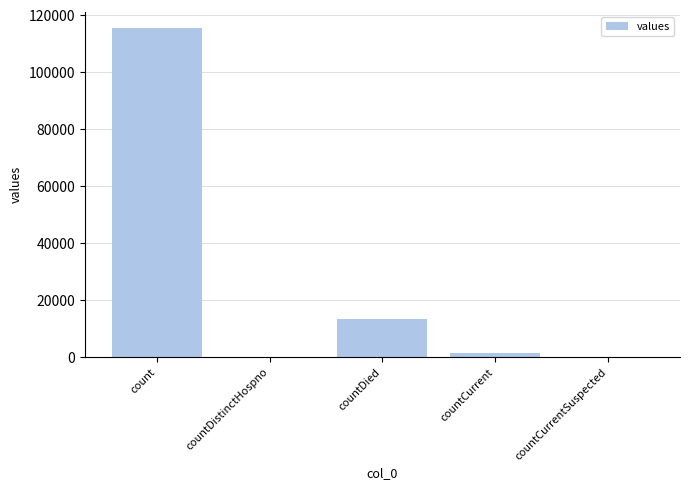

How many data points does each series have?

5